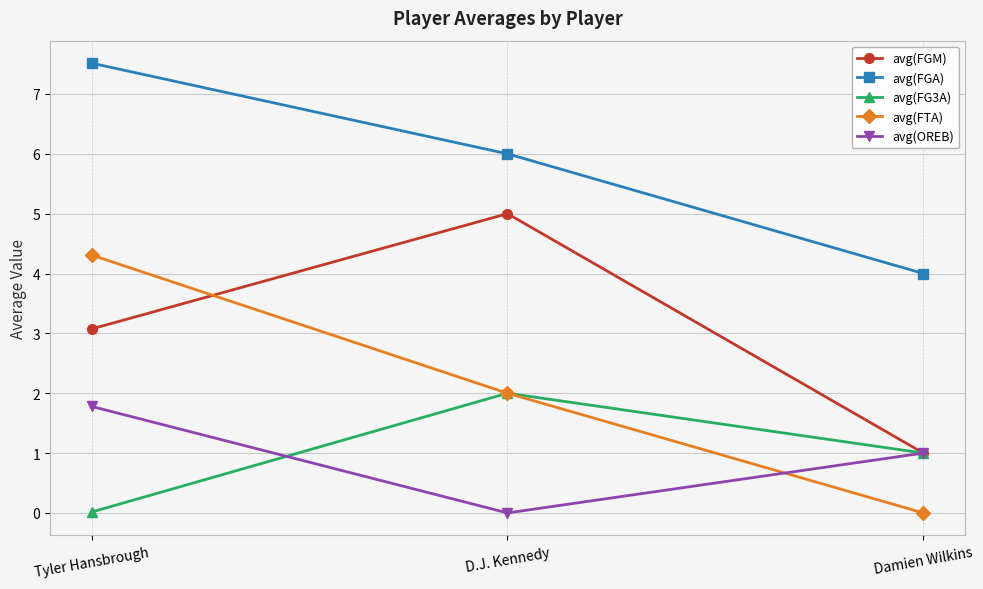

Which series has the largest total across all categories?

avg(FGA)